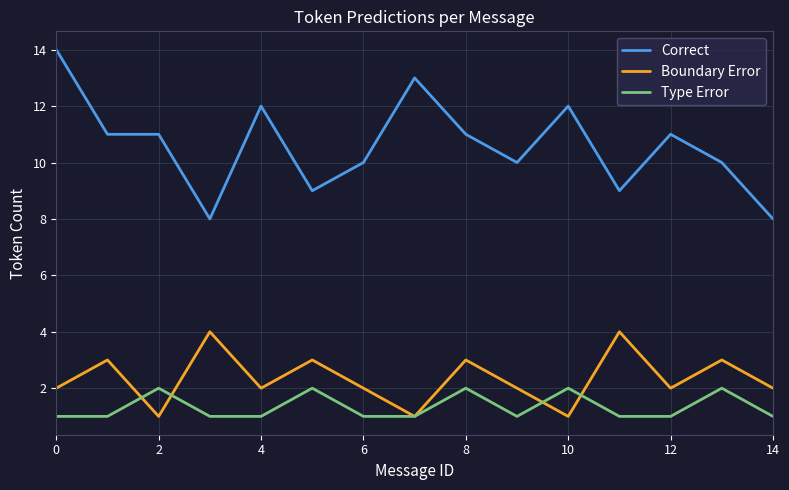

Reading left to right, what are all the values shown in this chart?

Correct: 14	11	11	8	12	9	10	13	11	10	12	9	11	10	8
Boundary Error: 2	3	1	4	2	3	2	1	3	2	1	4	2	3	2
Type Error: 1	1	2	1	1	2	1	1	2	1	2	1	1	2	1